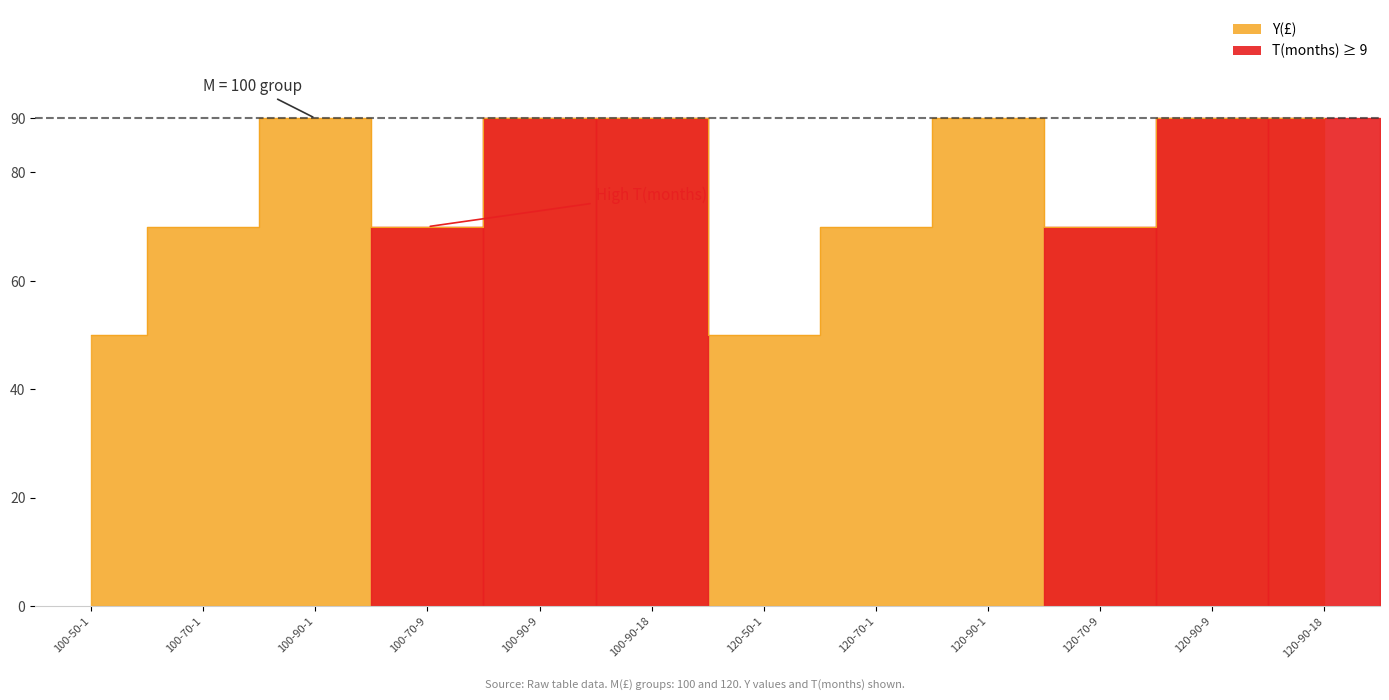

Reading left to right, list all the values displayed in this chart.

50	70	90	70	90	90	50	70	90	70	90	90